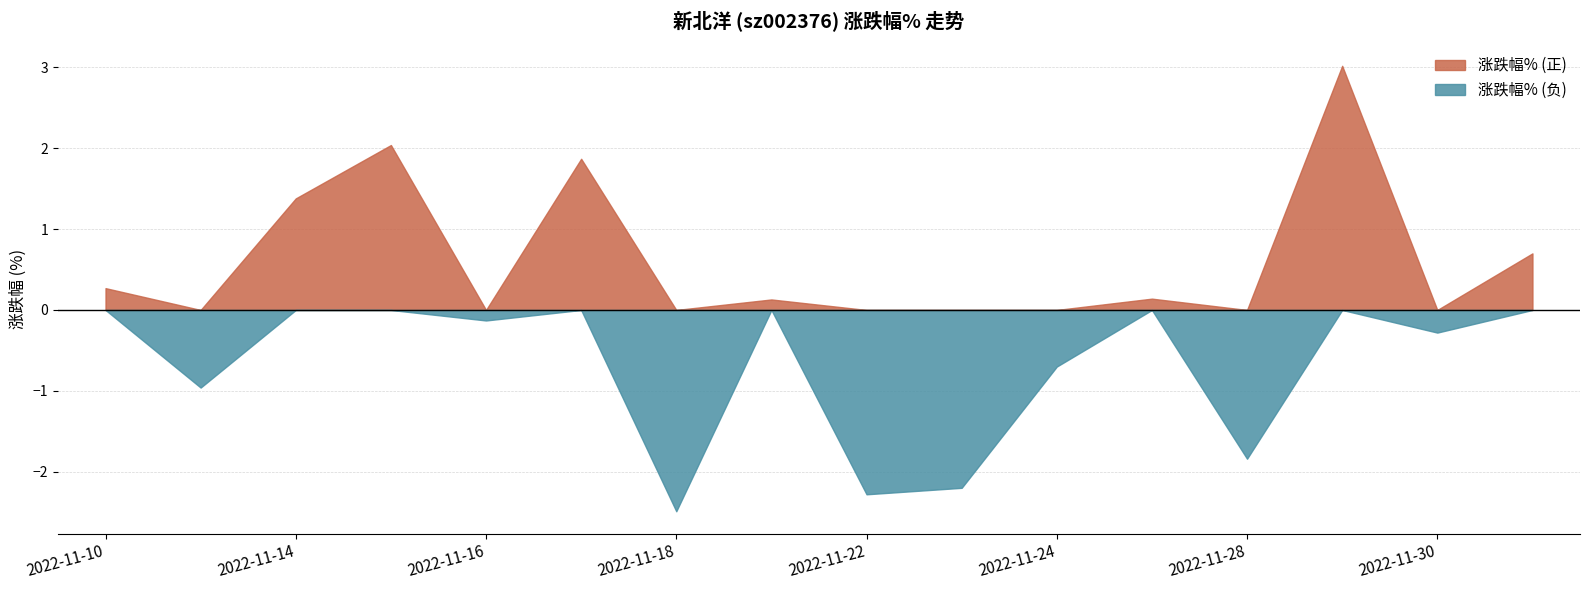

At 2022-11-28, list the series in order from smallest to largest.

涨跌幅% (负), 涨跌幅% (正)